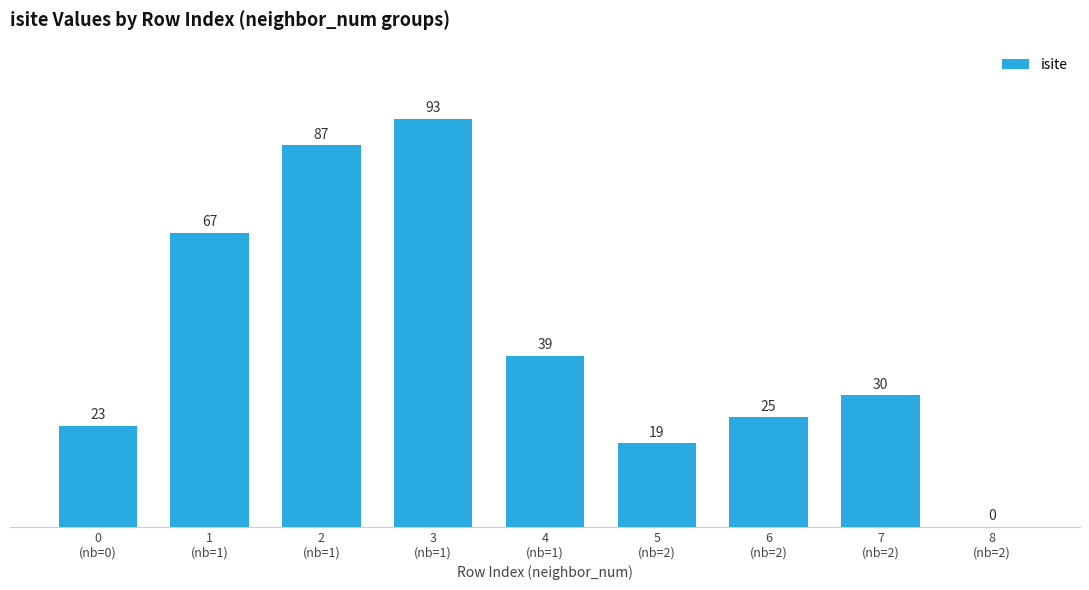

How many categories are shown in the chart?

9